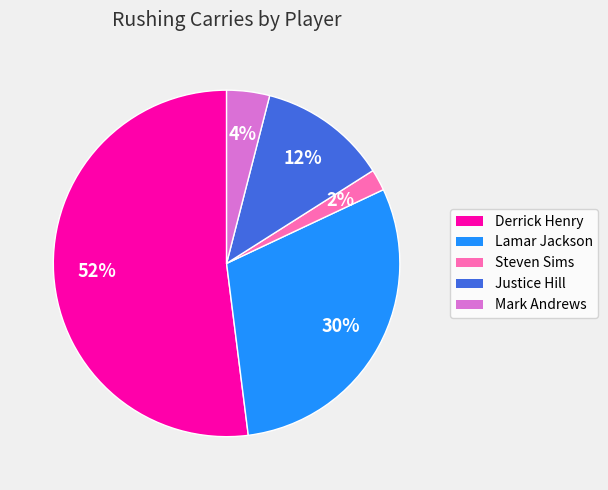

Count the number of slices in the pie.

5